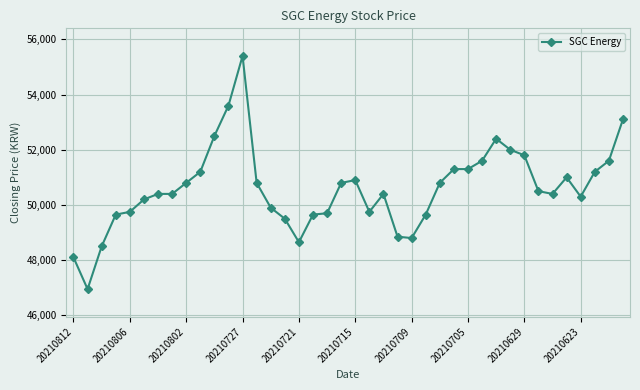

What is the difference between the maximum and second lowest values?

7300